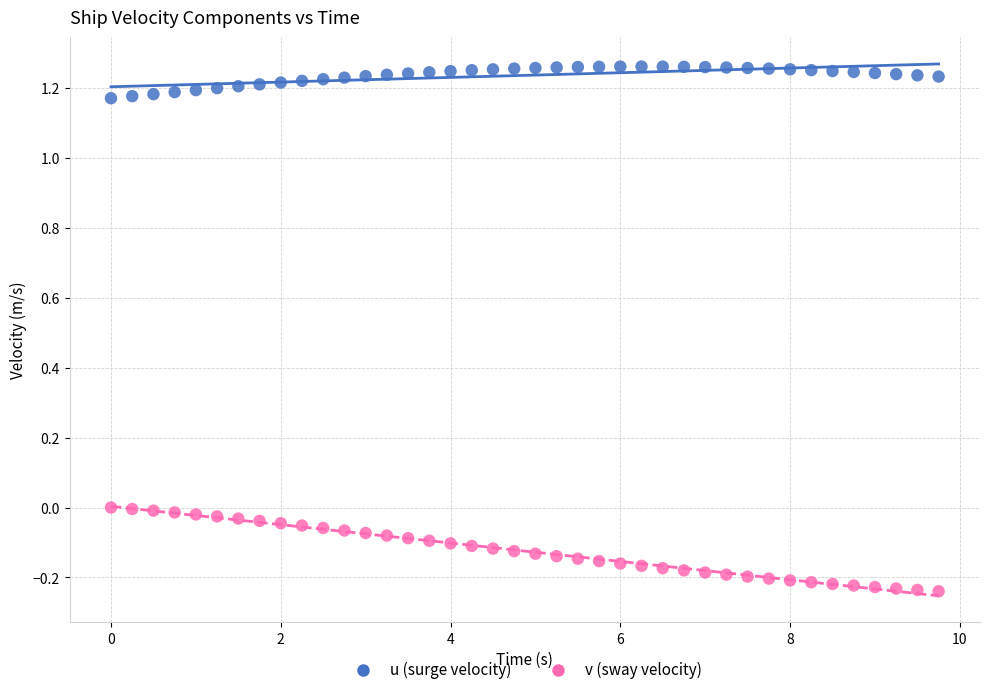

Which series contains the lowest Y value?

v (sway velocity)